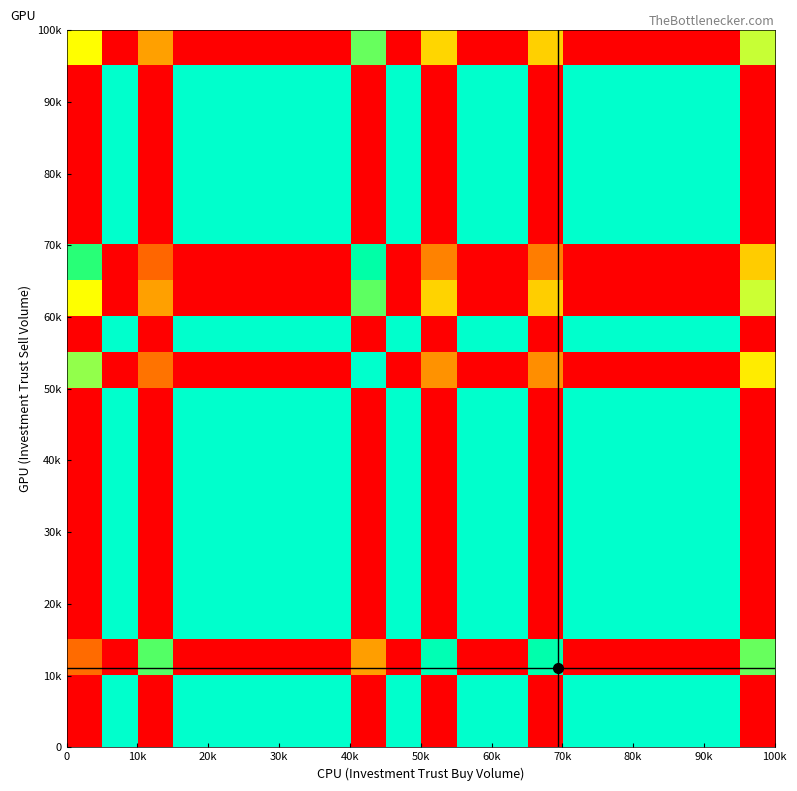

What is the maximum value shown in the chart?

1.0